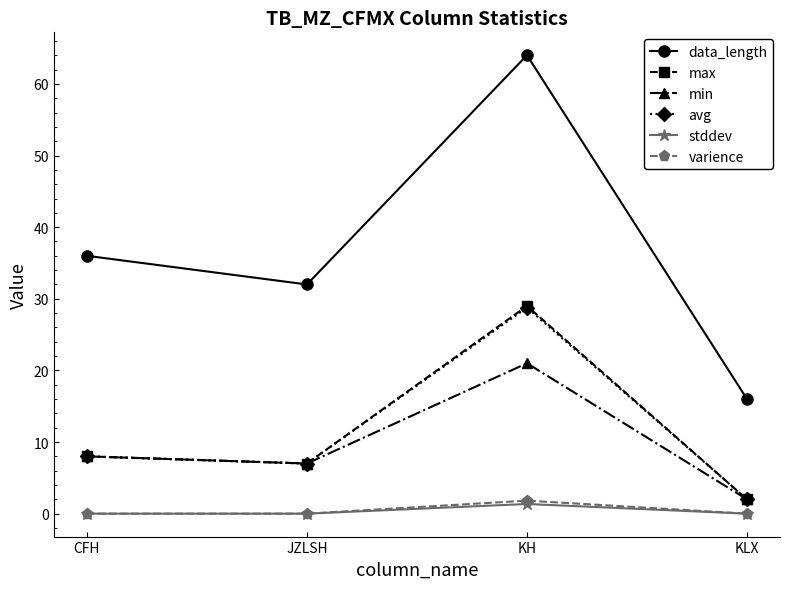

At how many categories does at least one series exceed 13?

4